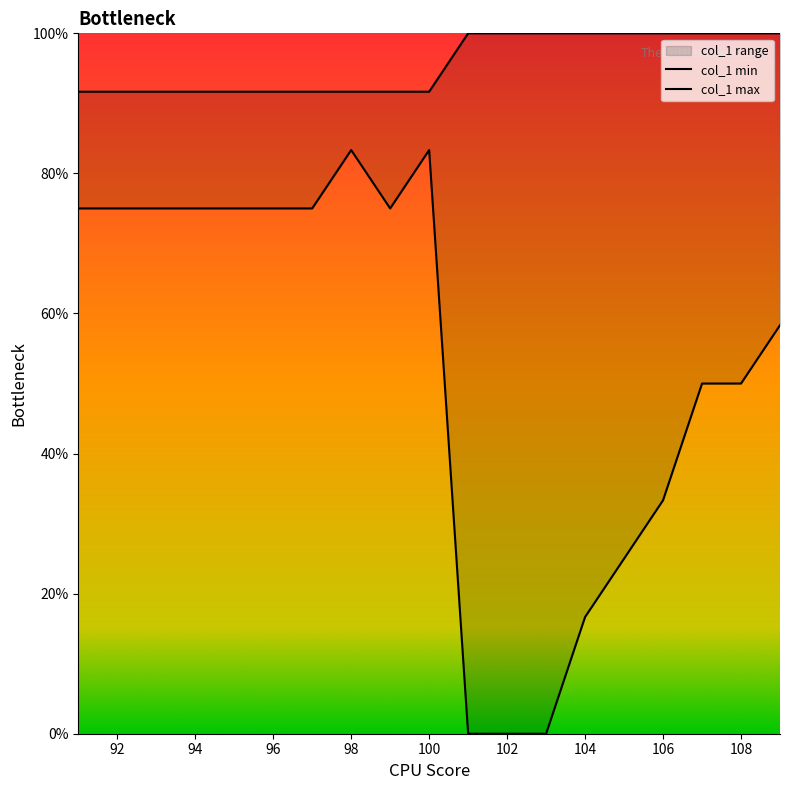

Which series has the largest total across all categories?

col_1 max